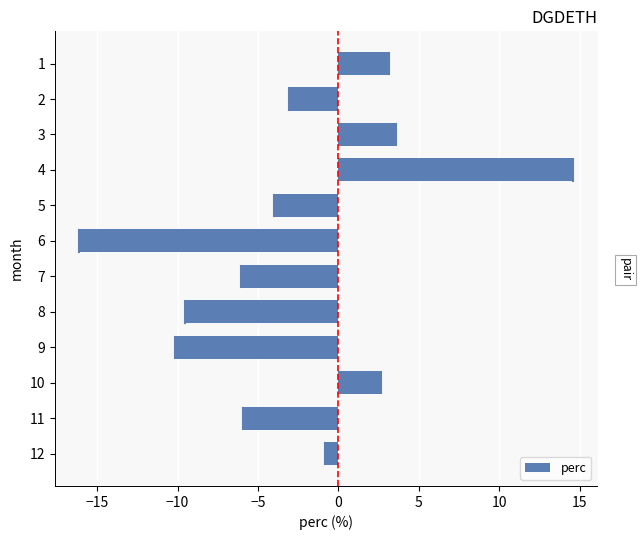

The value at 10 is 2.6. True or false?

True